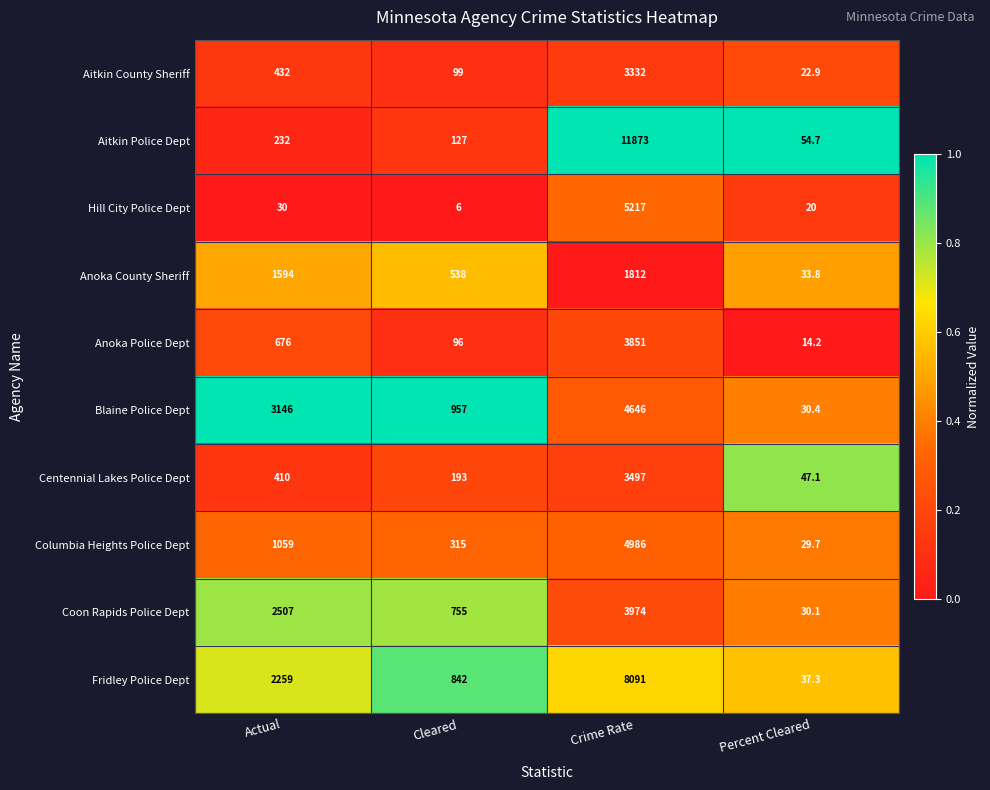

Count the Anoka County Sheriff values in the range 538 to 1812.

3